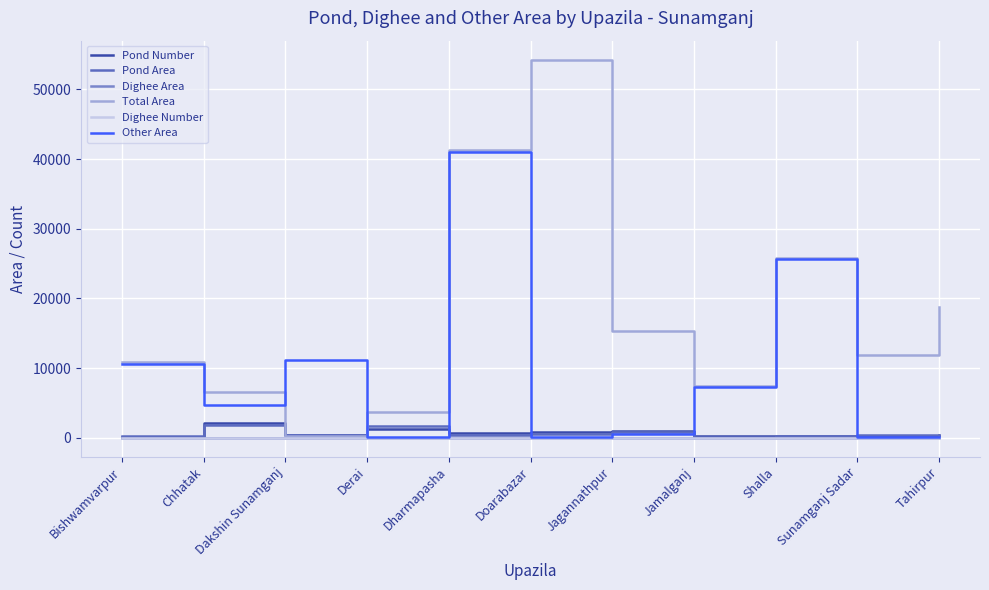

What are all the series names shown in the legend?

Pond Number, Pond Area, Dighee Area, Total Area, Dighee Number, Other Area